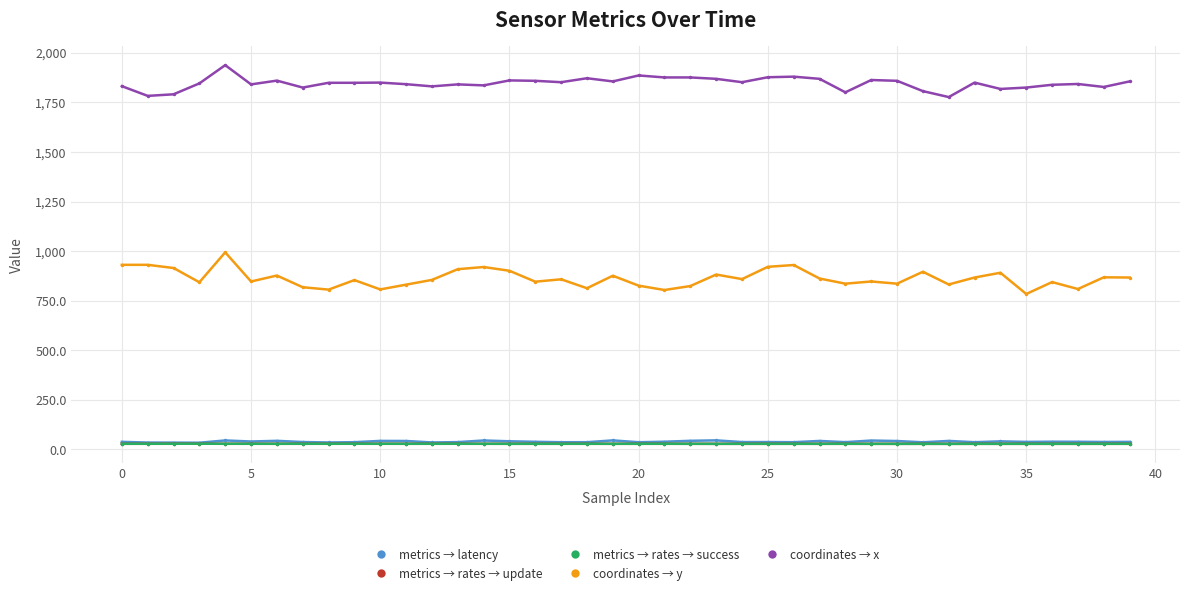

What is the value of the metrics → latency point at the 11th from the left?

43.0